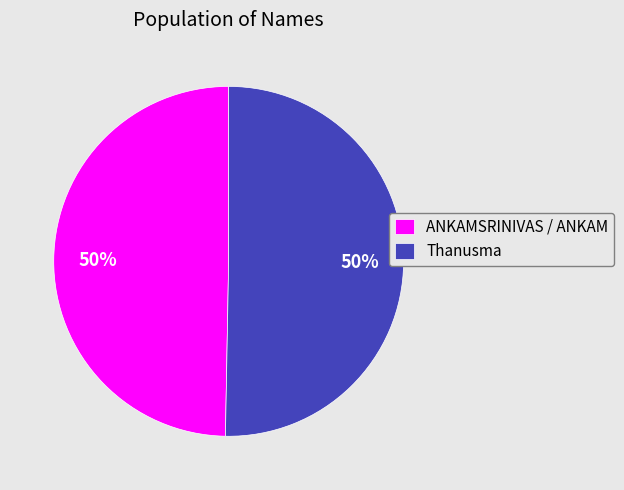

The ANKAMSRINIVAS / ANKAM slice represents 50% of the pie. True or false?

True